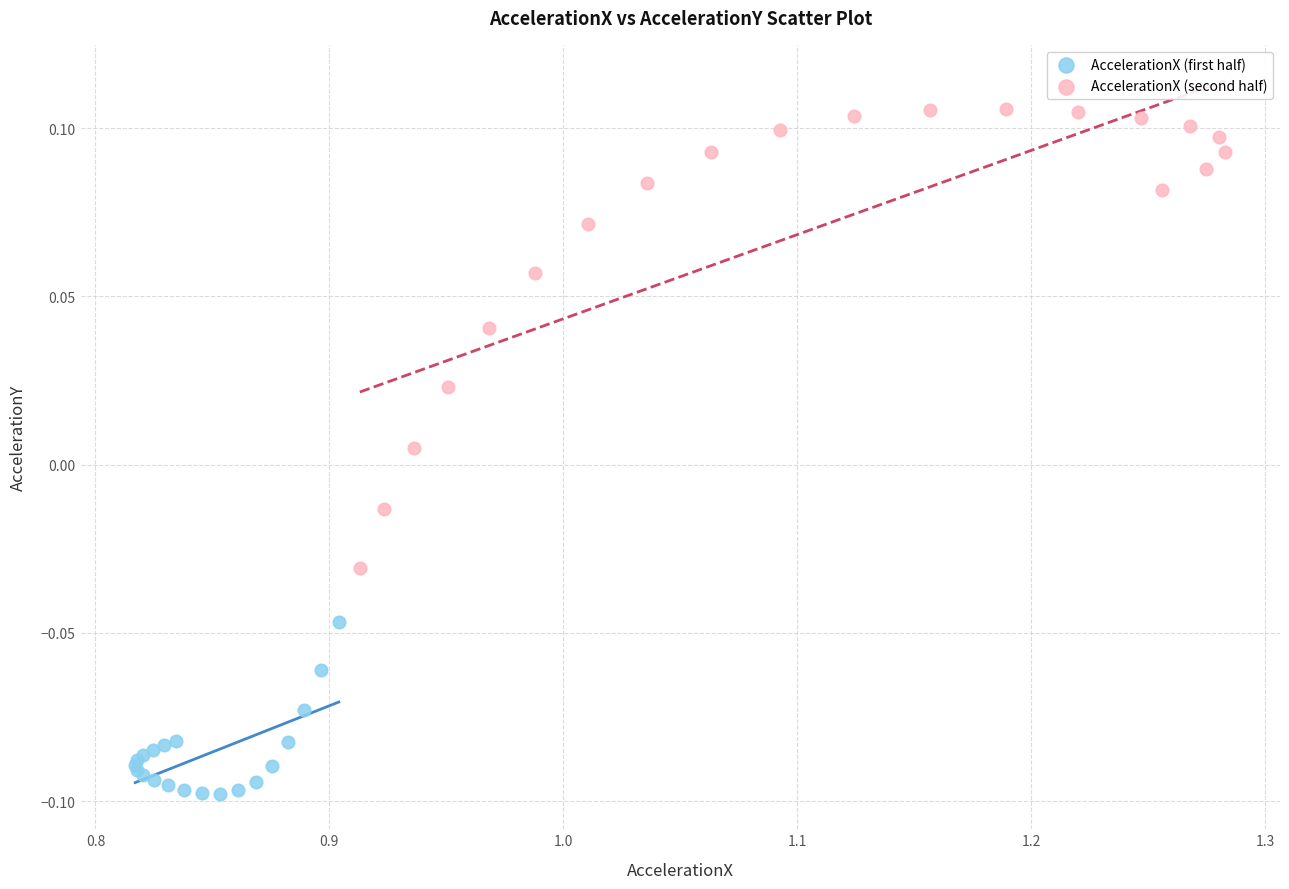

What are all the series names shown in the legend?

AccelerationX (first half), AccelerationX (second half)